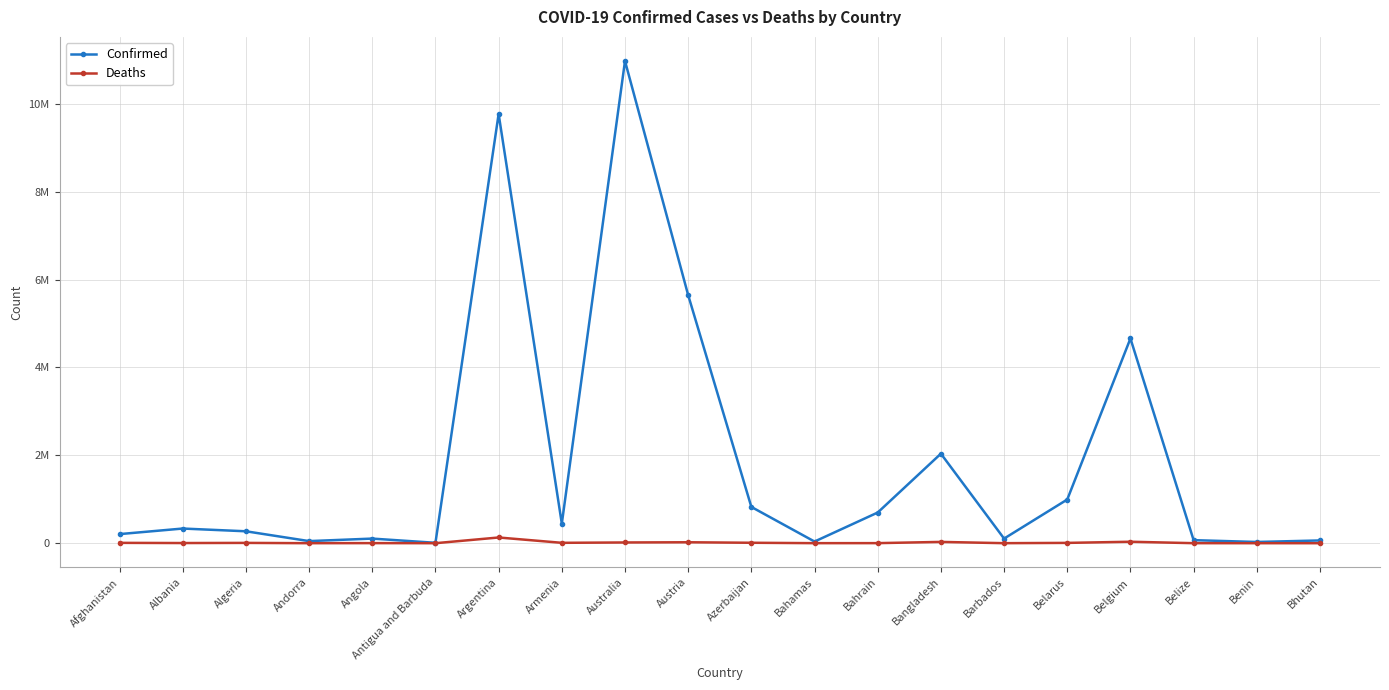

What is the label of the 2nd point from the left?

Albania